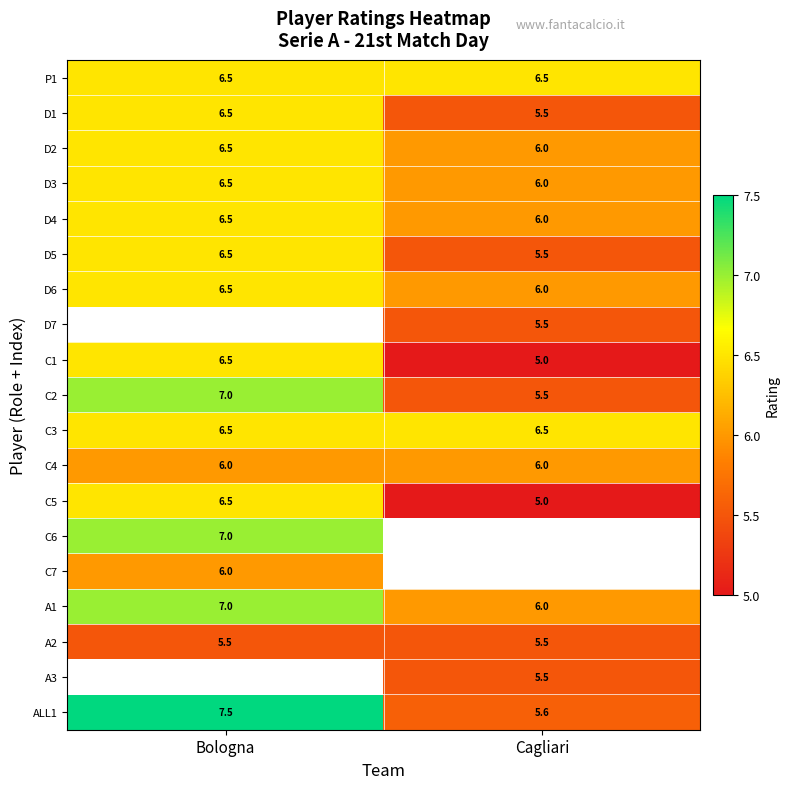

Which has a higher value, Bologna or Cagliari?

Bologna